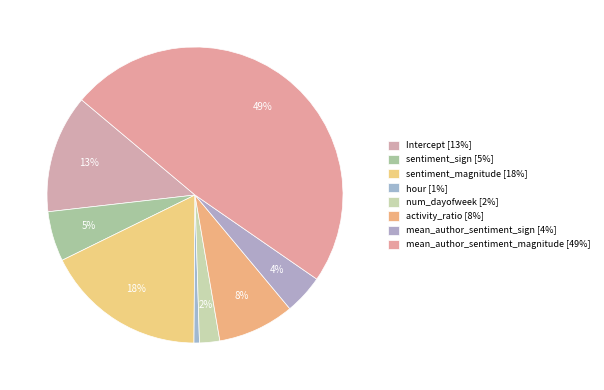

How much of the chart is everything except mean_author_sentiment_magnitude?

51.5%